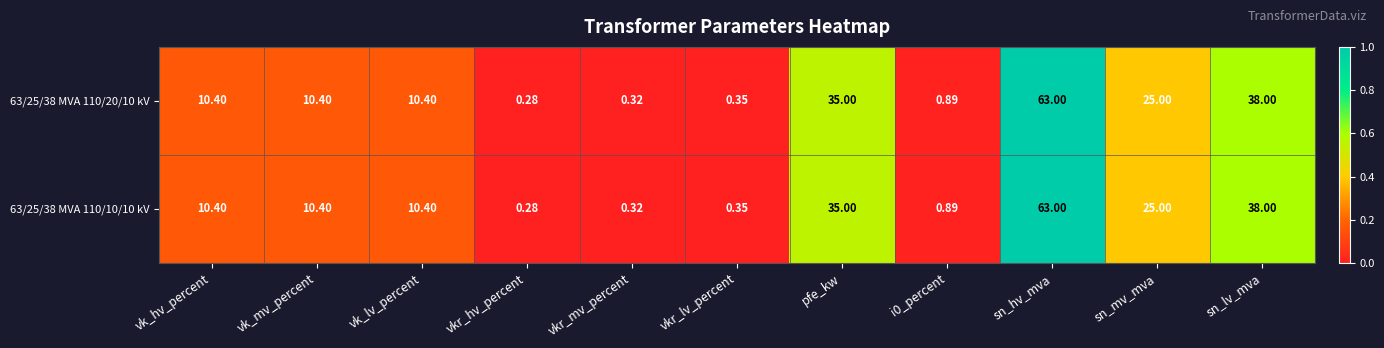

Which category has the lowest value in the 63/25/38 MVA 110/20/10 kV series?

vkr_hv_percent